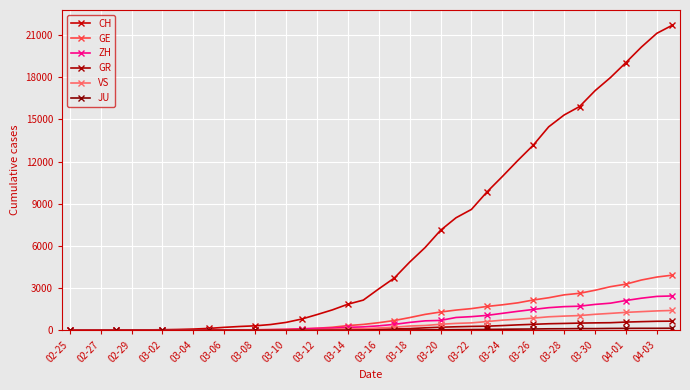

How many data points in GR are less than 84?

20